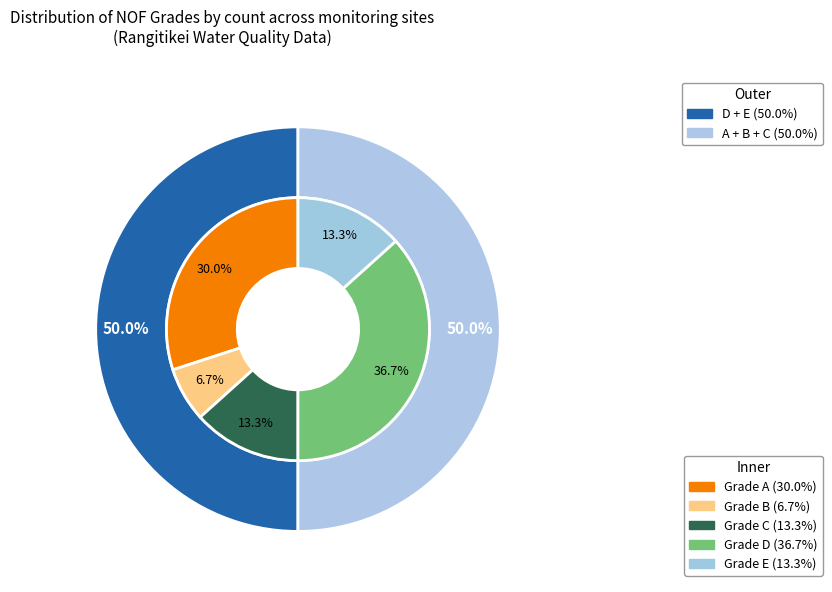

How many slices are in this pie chart?

5